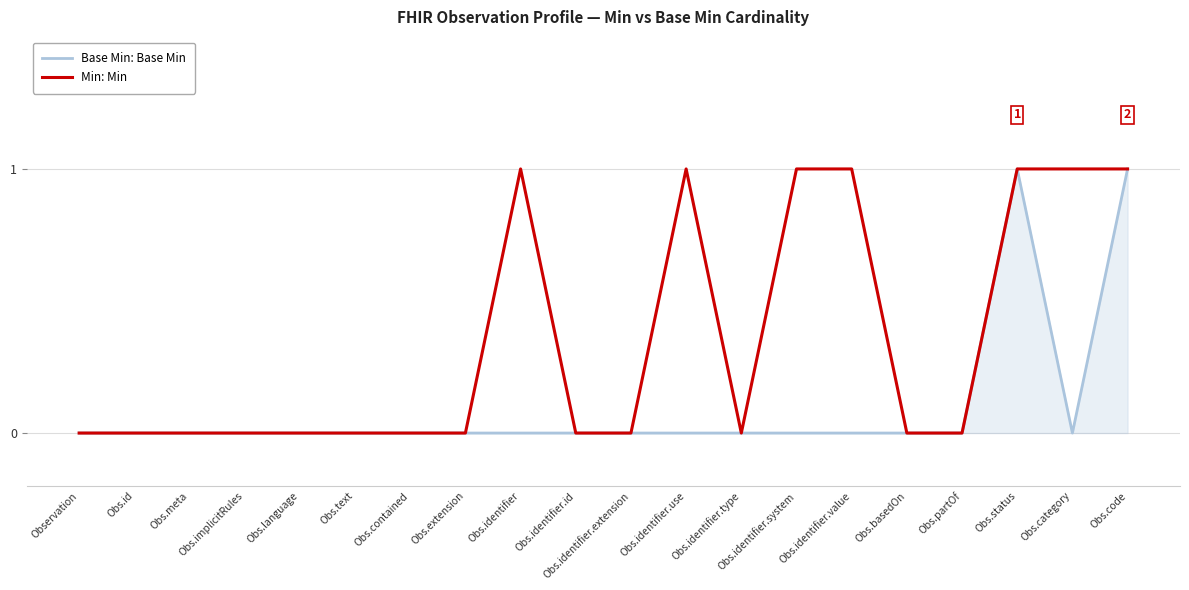

What is the difference between the second highest and second lowest values in the Base Min: Base Min series?

1